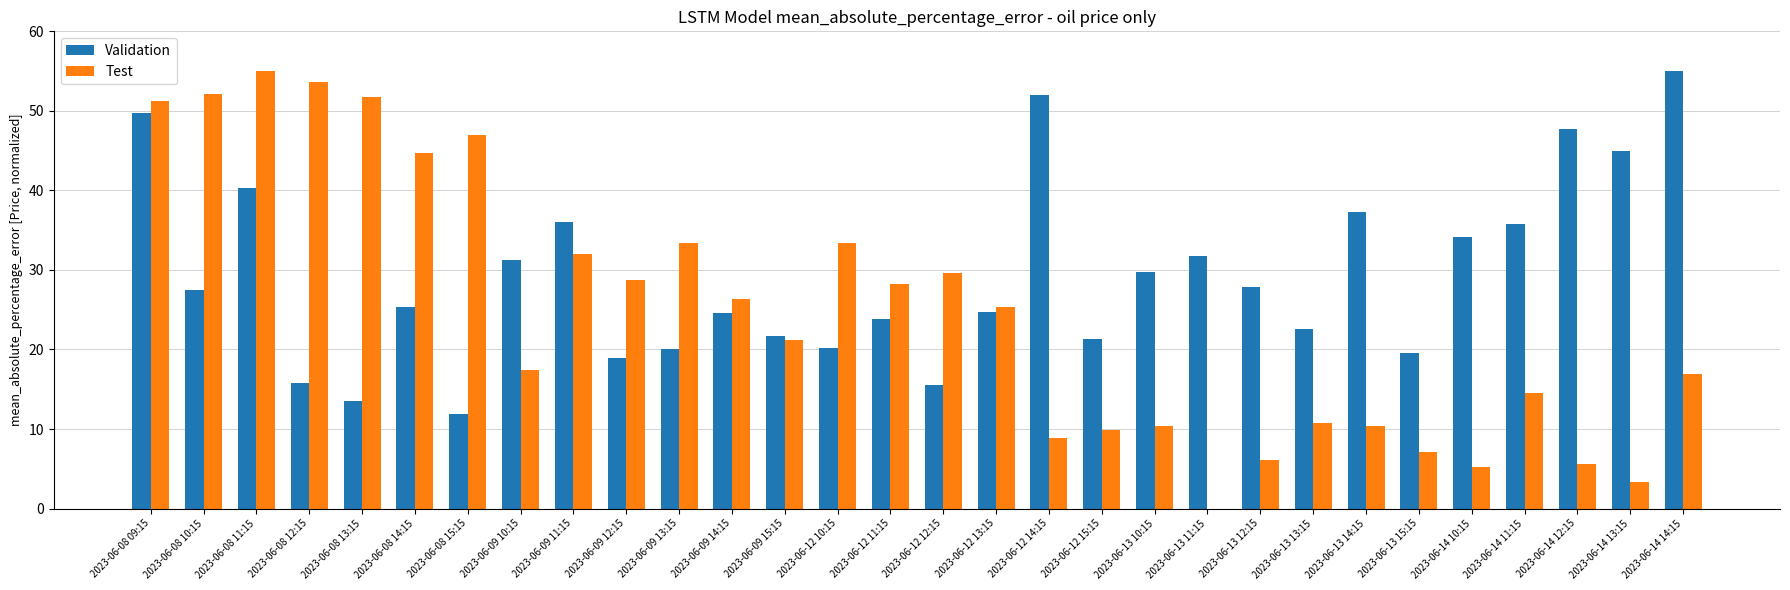

What is the maximum value for Validation?

55.0